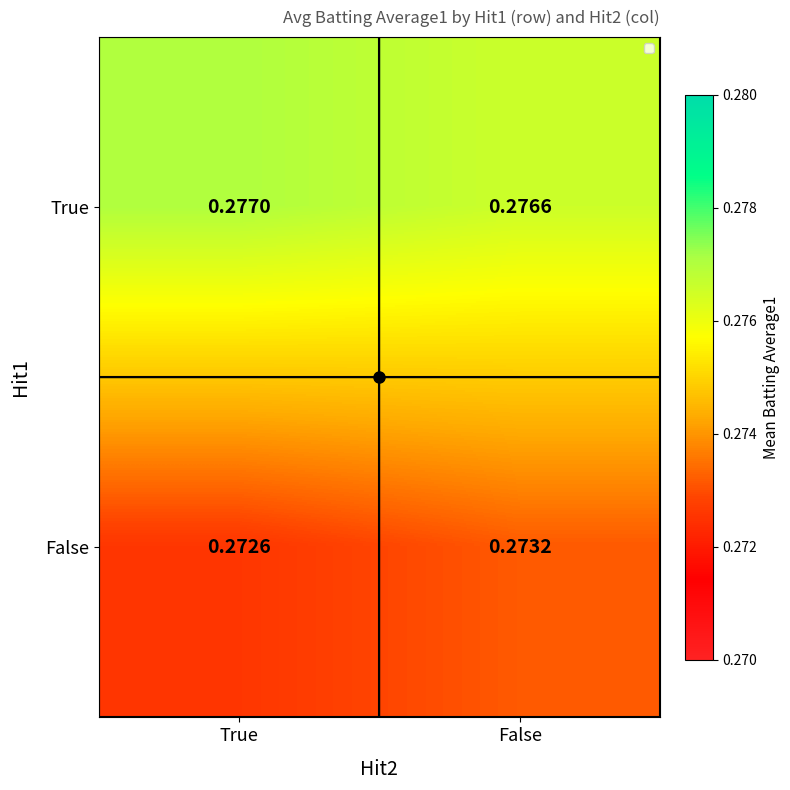

Where is True nearest to the value 0?

False